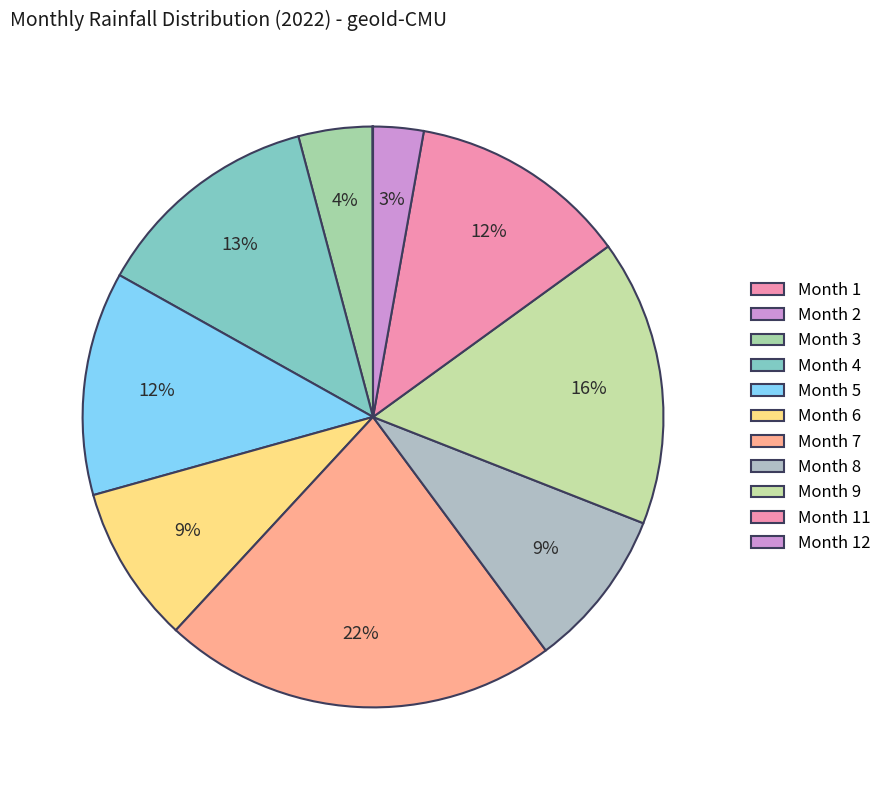

How many segments does this pie chart have?

11